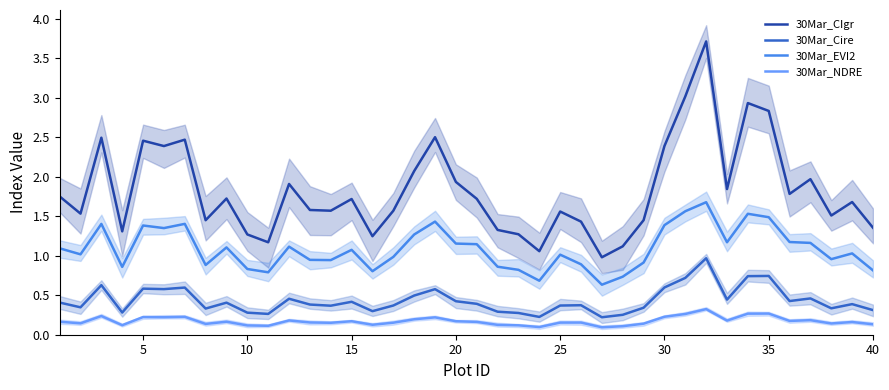

True or false: 30Mar_NDRE and 30Mar_EVI2 intersect in this chart.

False